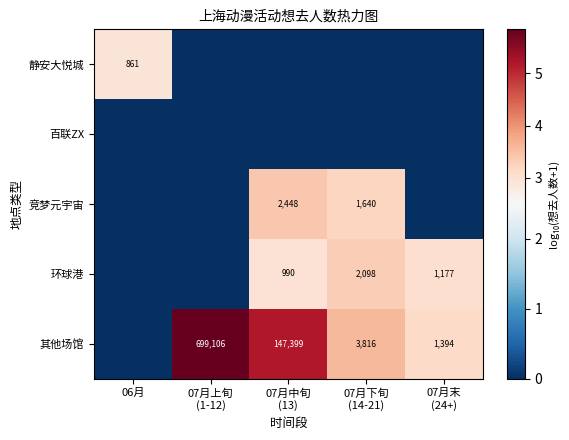

The 竞梦元宇宙 series shows 0.0 at 07月末 (24+). True or false?

True